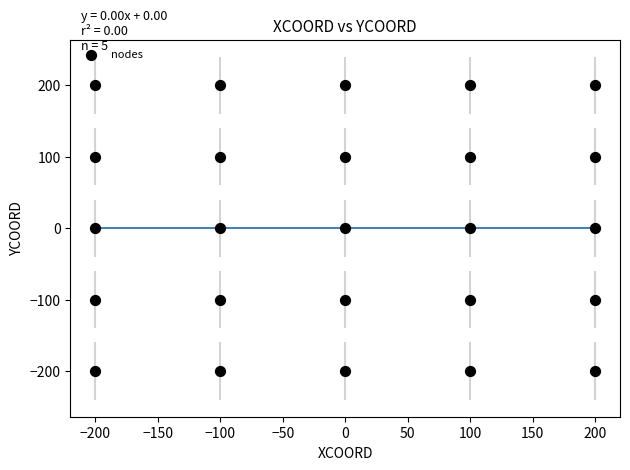

What is the range of X values (max minus min)?

400